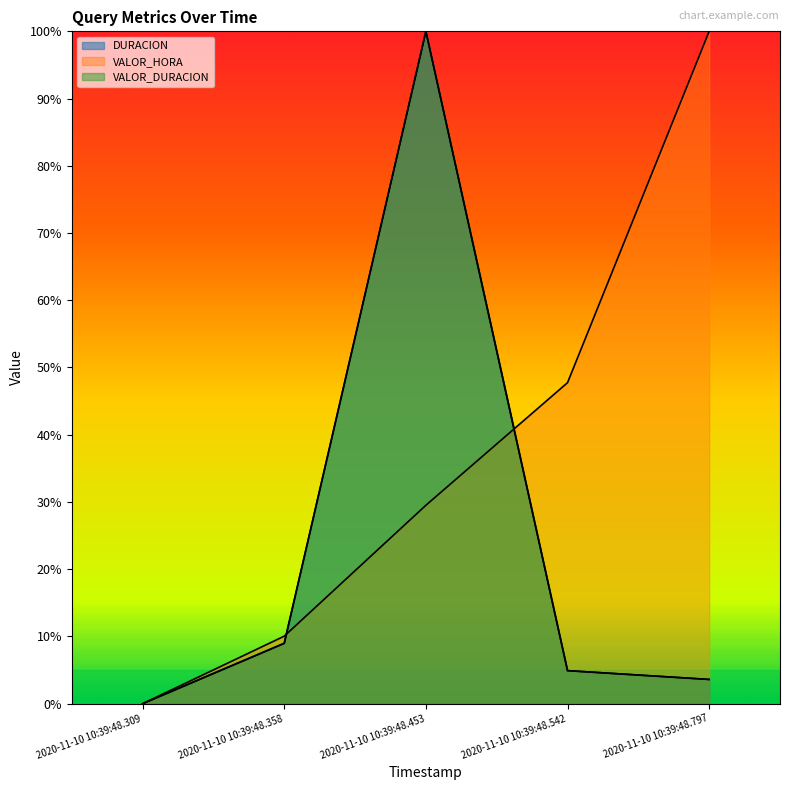

True or false: VALOR_DURACION and DURACION intersect in this chart.

False